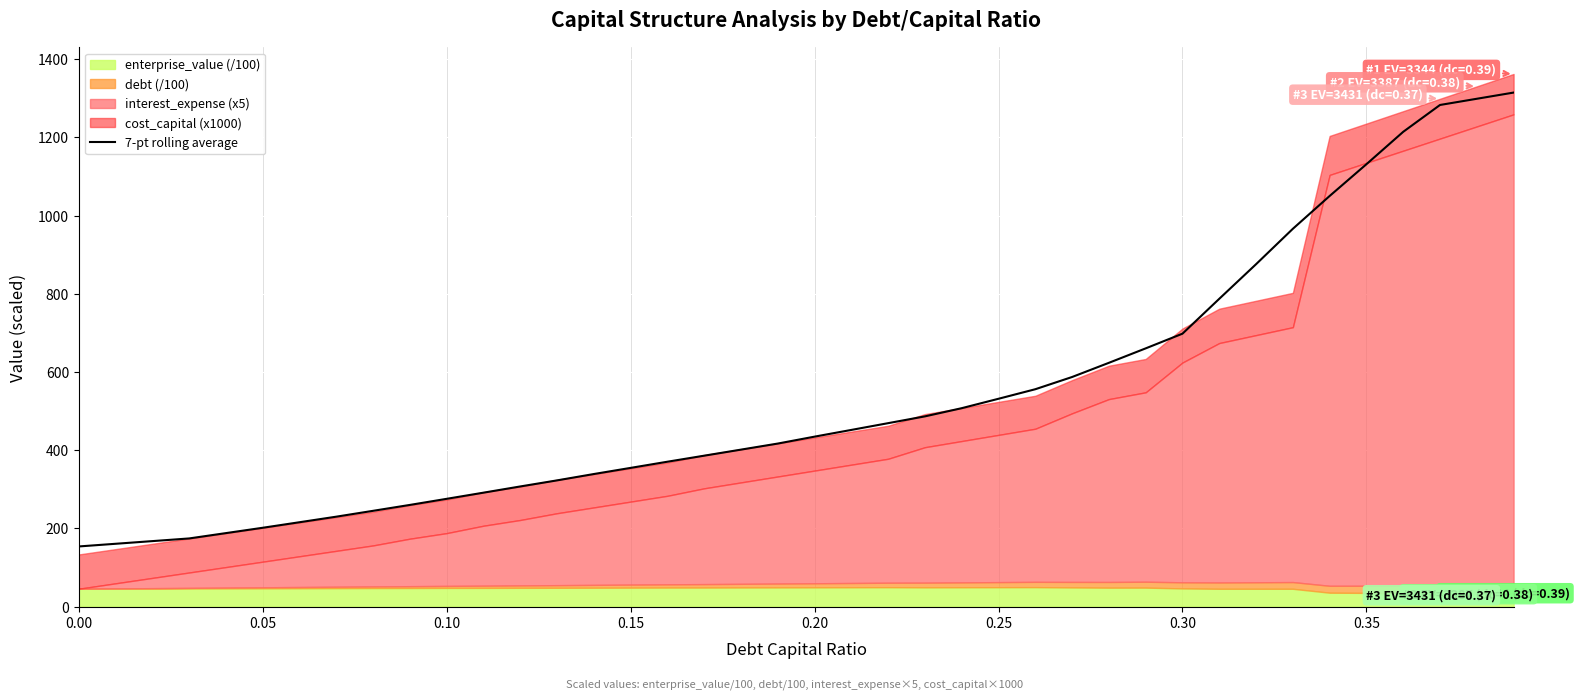

True or false: the data shows 275.0 at 19.

False